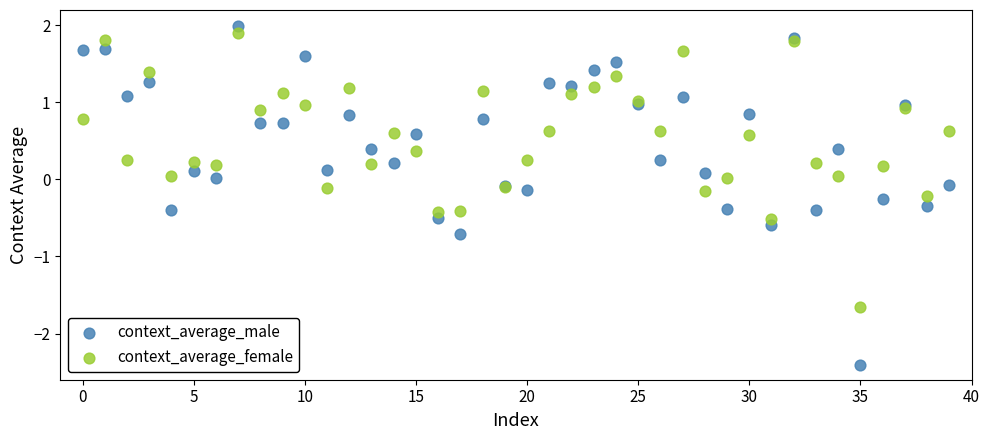

Which series contains the lowest Y value?

context_average_male